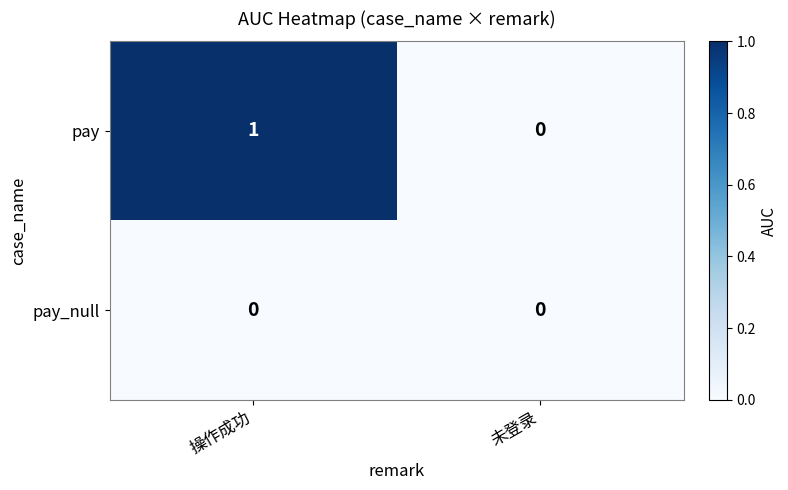

What is the maximum value shown in the chart?

1